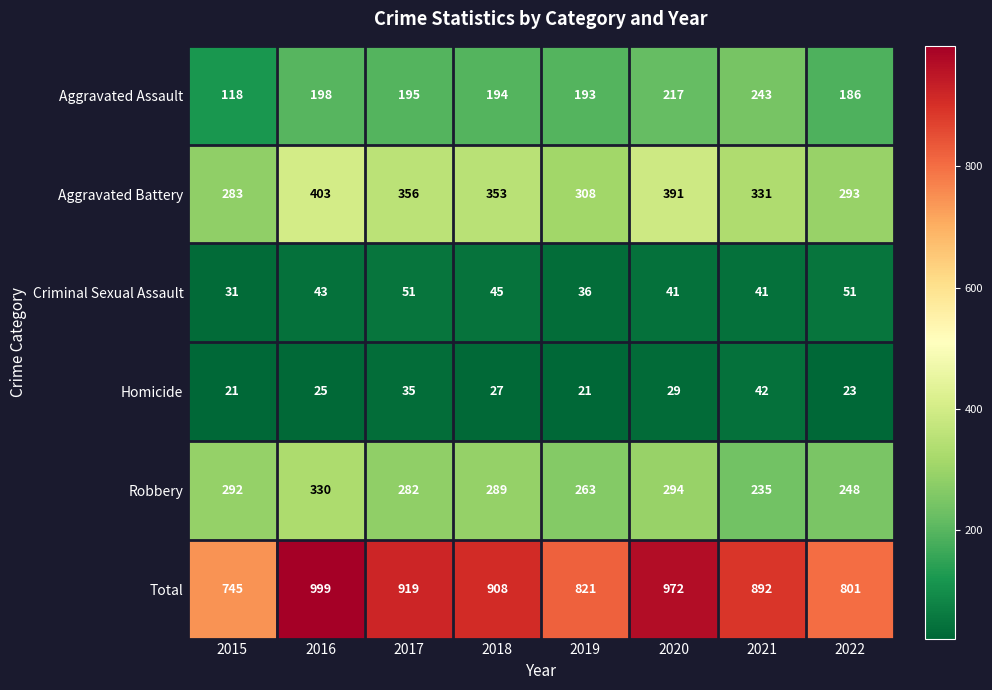

What is the sum of the Aggravated Battery values at 2015 and 2018?

636